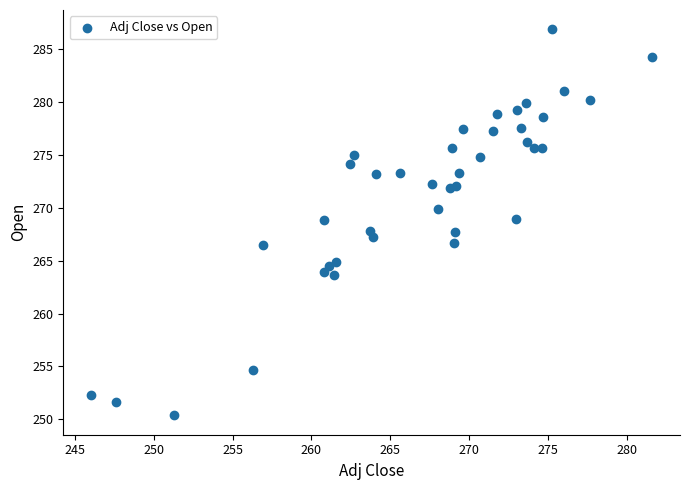

What is the range of X values (max minus min)?

35.6